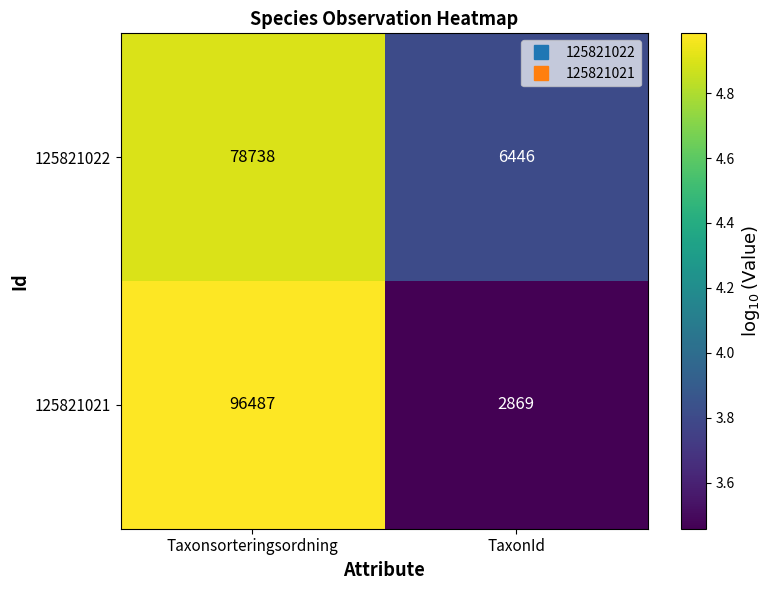

Reading left to right, what are all the values shown in this chart?

125821022: 78738	6446
125821021: 96487	2869